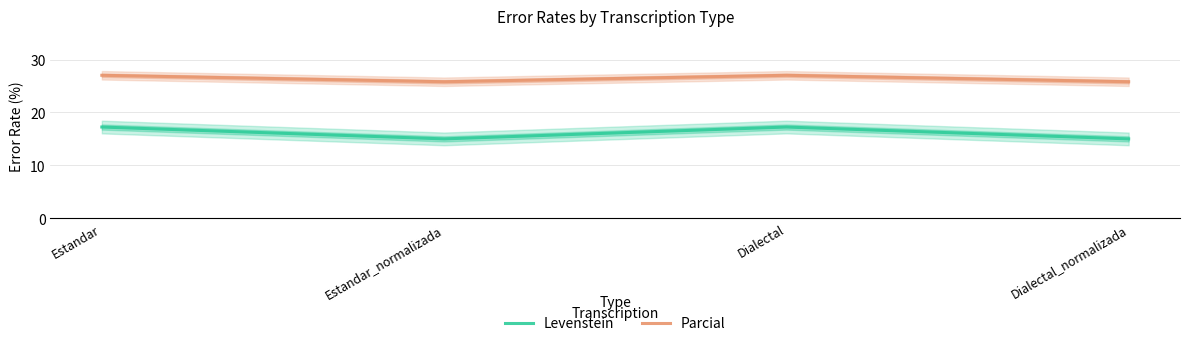

What is the maximum value shown in the chart?

27.0